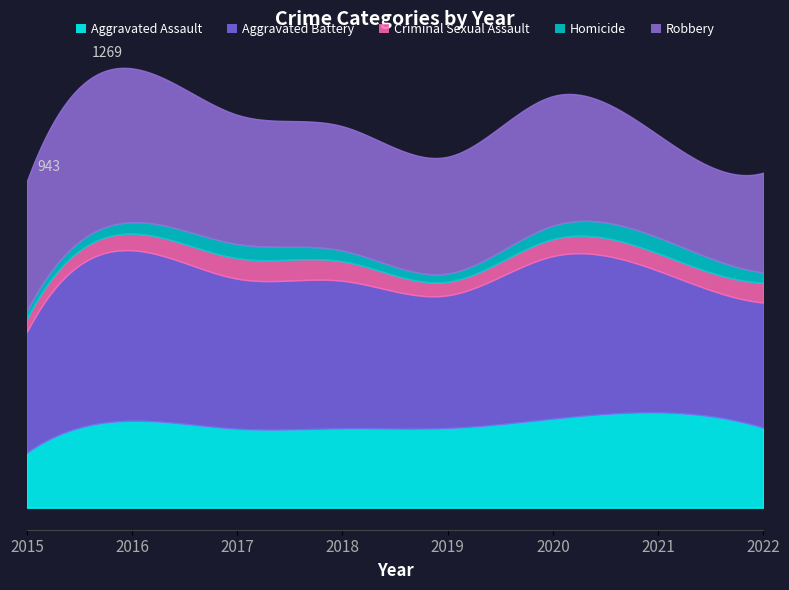

At which category does Robbery reach its first local valley?

2019